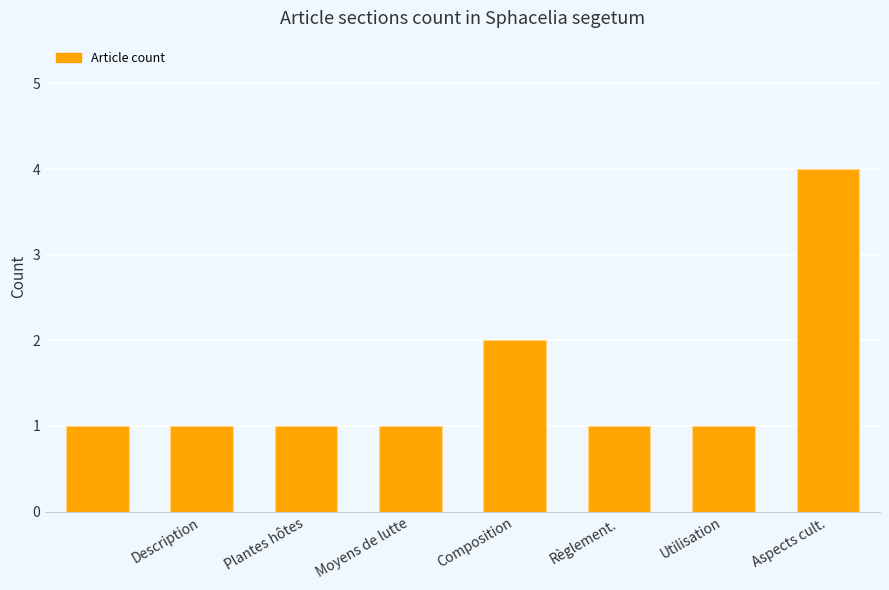

What is the maximum value shown in the chart?

4